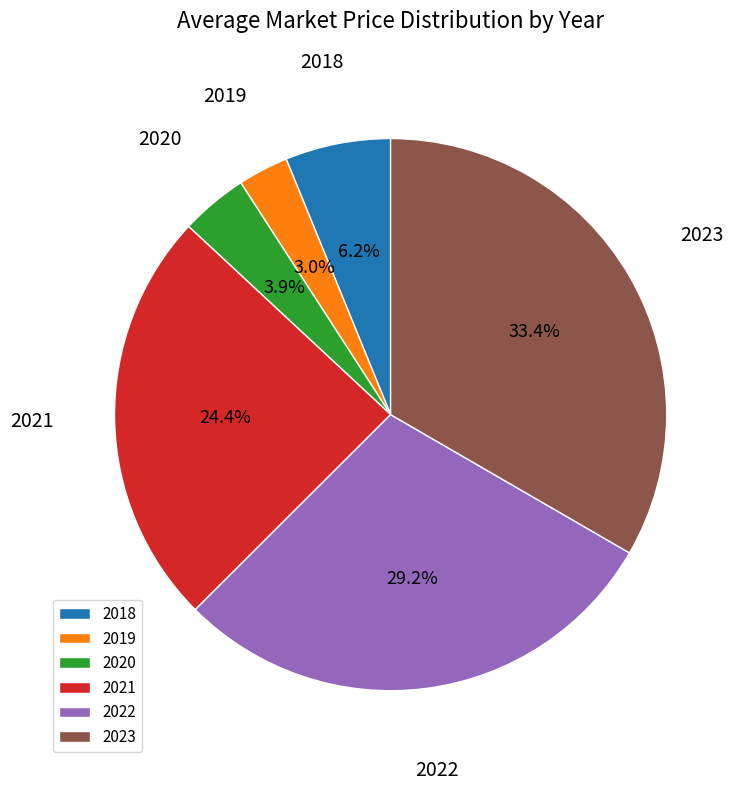

Which slice is the largest?

2023